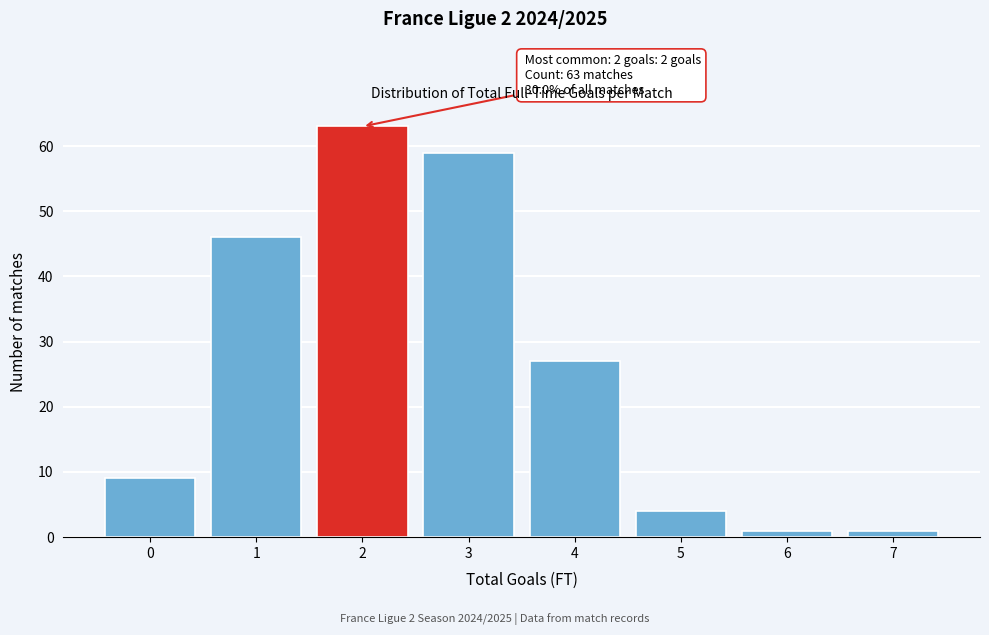

Reading right to left, list all the values displayed in this chart.

1	1	4	27	59	63	46	9